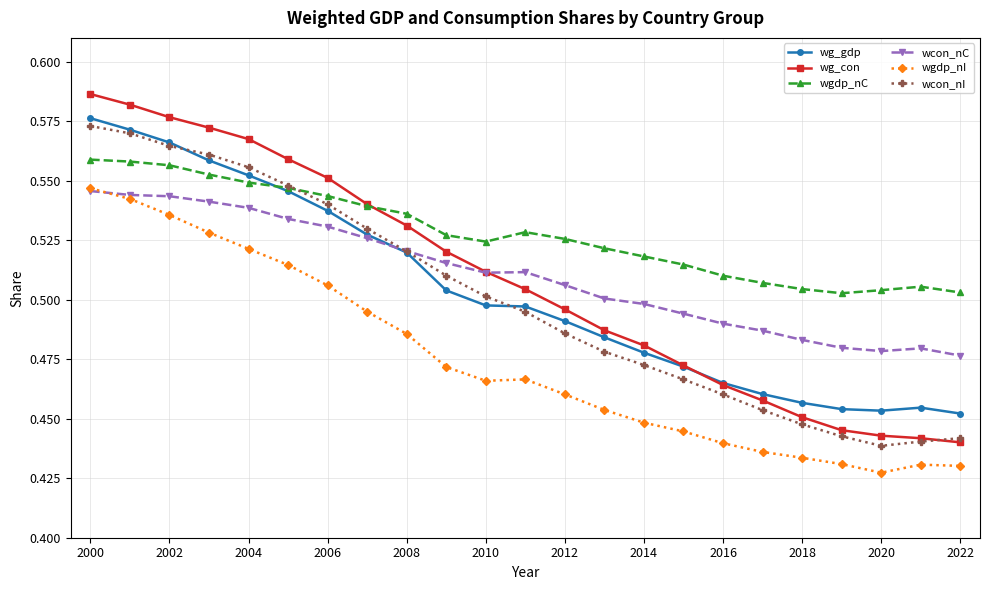

Count the number of data series in this chart.

6